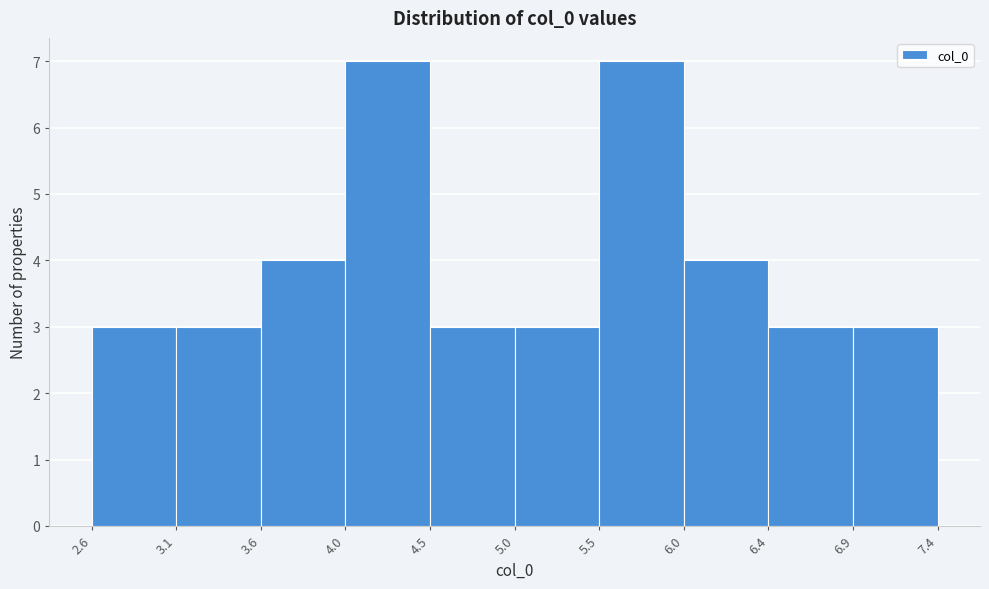

Reading left to right, transcribe this chart: for each bar, give the range it covers on the x-axis and its height. The values are not printed on the chart, so give them approximately, as read against the axis.

2.6 to 3.1: 3
3.1 to 3.6: 3
3.6 to 4.0: 4
4.0 to 4.5: 7
4.5 to 5.0: 3
5.0 to 5.5: 3
5.5 to 6.0: 7
6.0 to 6.4: 4
6.4 to 6.9: 3
6.9 to 7.4: 3